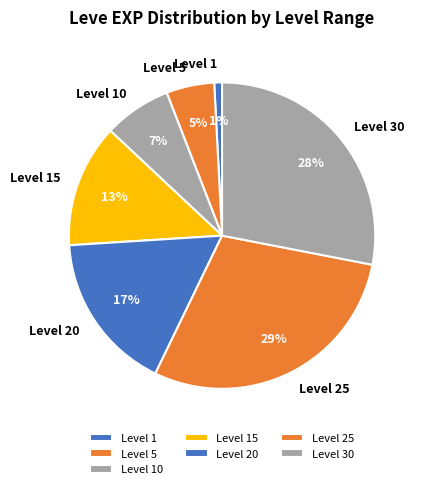

True or false: Level 30 accounts for 28% of the total.

True